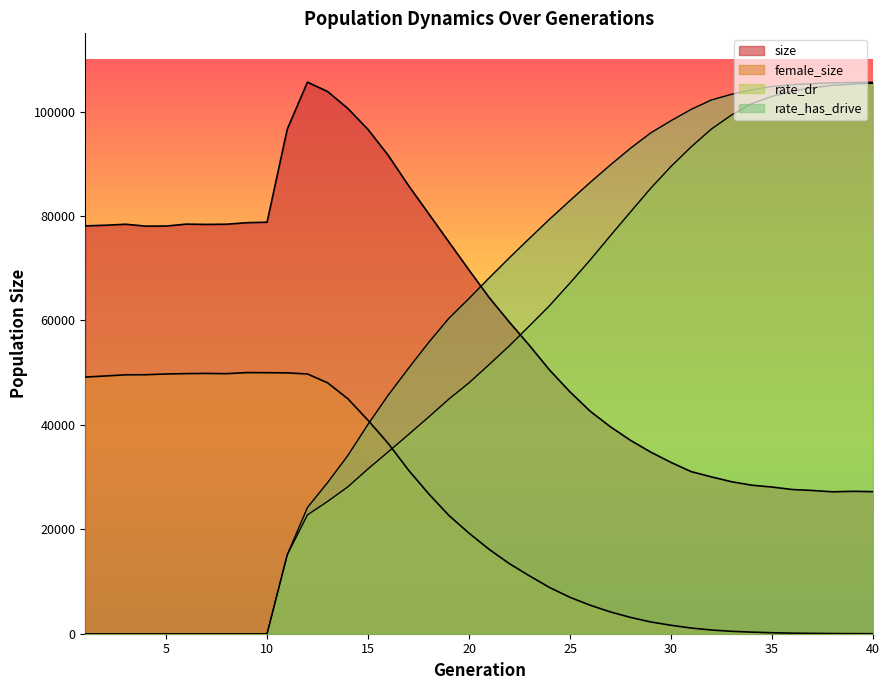

Reading left to right, extract all data points from this chart.

size: 78118.0	78242.0	78432.0	78071.0	78089.0	78454.0	78402.0	78437.0	78729.0	78823.0	96635.0	105649.0	103847.0	100604.0	96578.0	91618.0	85863.0	80458.0	75049.0	69654.0	64376.0	59667.0	55169.0	50448.0	46317.0	42610.0	39634.0	37031.0	34778.0	32811.0	31046.0	30041.0	29109.0	28447.0	28093.0	27622.0	27439.0	27181.0	27276.0	27213.0
female_size: 49160.0	49368.0	49595.0	49609.0	49750.0	49821.0	49857.0	49813.0	50019.0	49995.0	49962.0	49753.0	48051.0	45007.0	40873.0	36439.0	31353.0	26808.0	22664.0	19254.0	16145.0	13411.0	11065.0	8827.0	6969.0	5453.0	4174.0	3118.0	2252.0	1617.0	1087.0	711.0	461.0	305.0	186.0	106.0	67.0	31.0	16.0	5.0
rate_dr: 0.0	0.0	0.0	0.0	0.0	0.0	0.0	0.0	0.0	0.0	15125.2	22754.6	25344.9	28135.9	31580.3	34837.2	38146.4	41500.0	44936.4	48064.4	51564.3	55161.1	59013.8	62899.0	67189.1	71600.7	76246.4	80814.3	85349.0	89505.7	93267.0	96675.1	99369.8	101526.8	102918.0	103917.9	104579.9	105024.8	105279.8	105441.4
rate_has_drive: 0.0	0.0	0.0	0.0	0.0	0.0	0.0	0.0	0.0	0.0	15125.2	24181.3	28960.7	34139.4	40120.4	45705.6	50828.7	55785.4	60407.6	64217.1	68172.2	72022.8	75762.2	79443.5	82977.5	86453.1	89795.5	93008.1	95941.2	98269.9	100440.5	102237.9	103327.4	104198.2	104817.2	105166.9	105361.6	105521.1	105583.3	105625.8